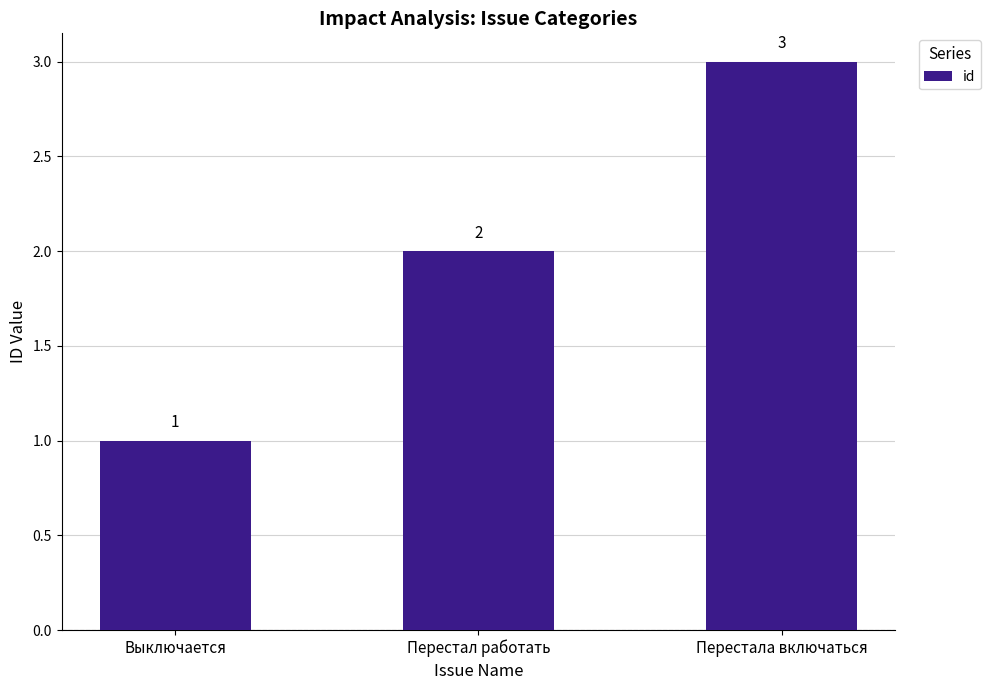

Is it true that the value at Перестала включаться is 5?

False